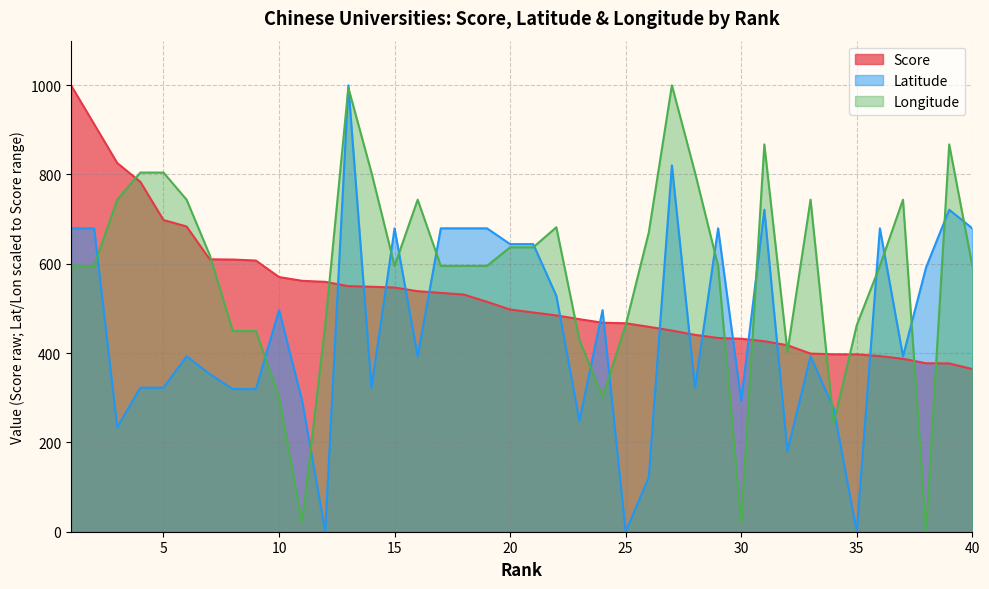

At how many categories does at least one series exceed 461?

37